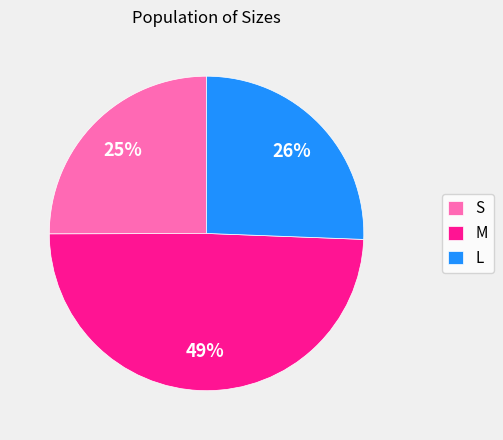

Between M and S, which is larger?

M